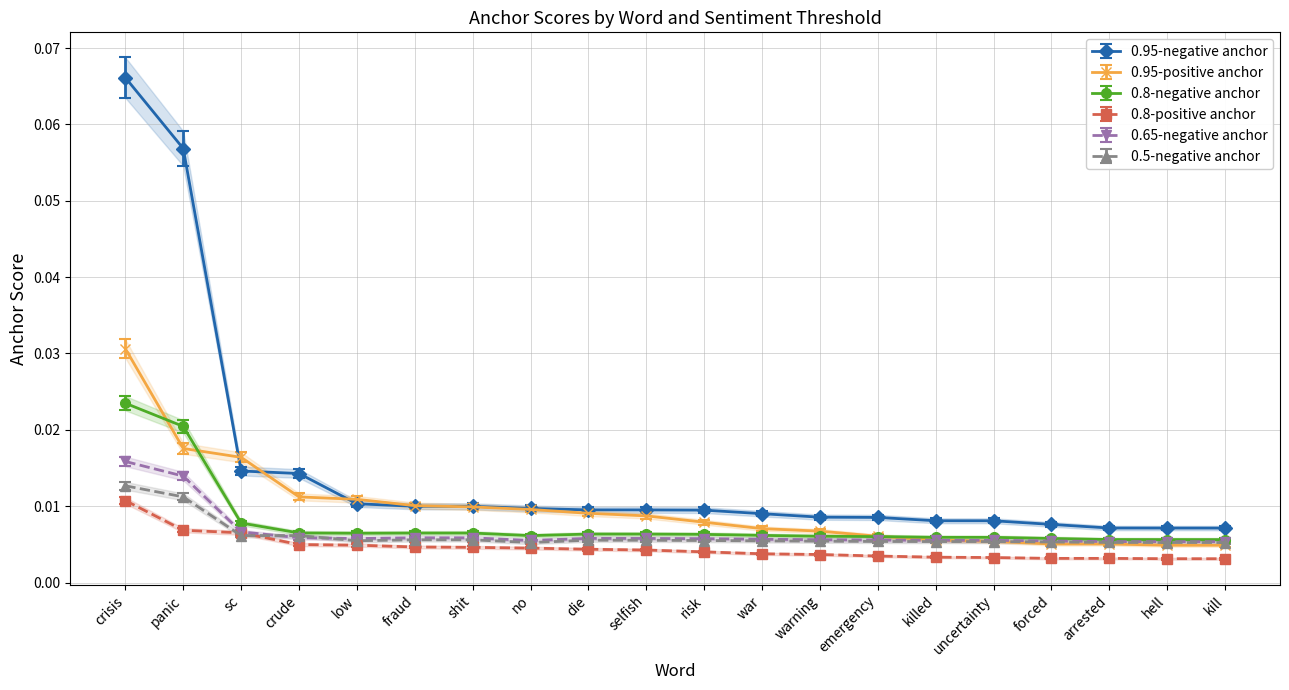

What is the total value across all series at sc?

0.1